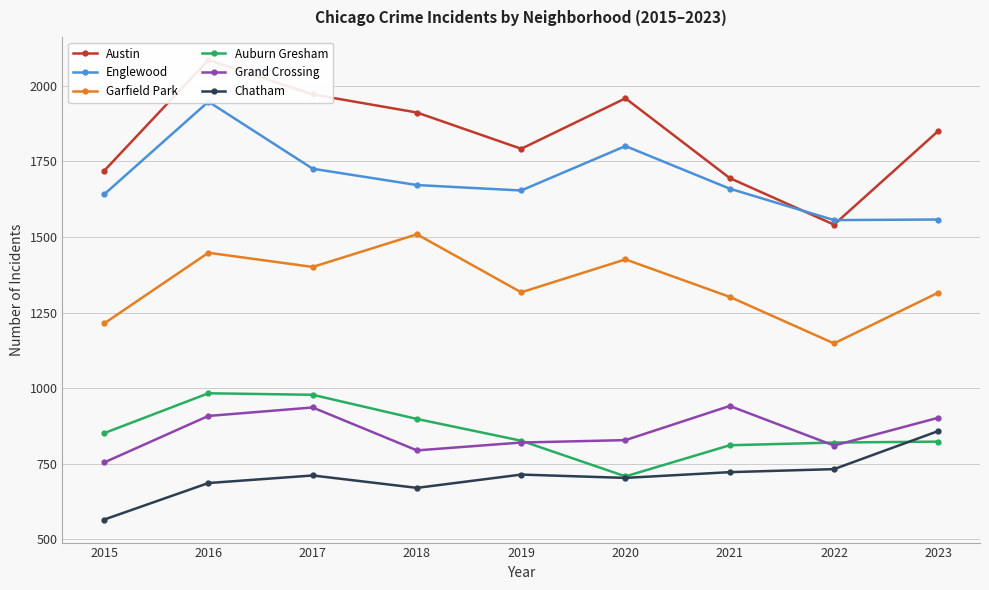

The value of Chatham at 2019 is 257. True or false?

False